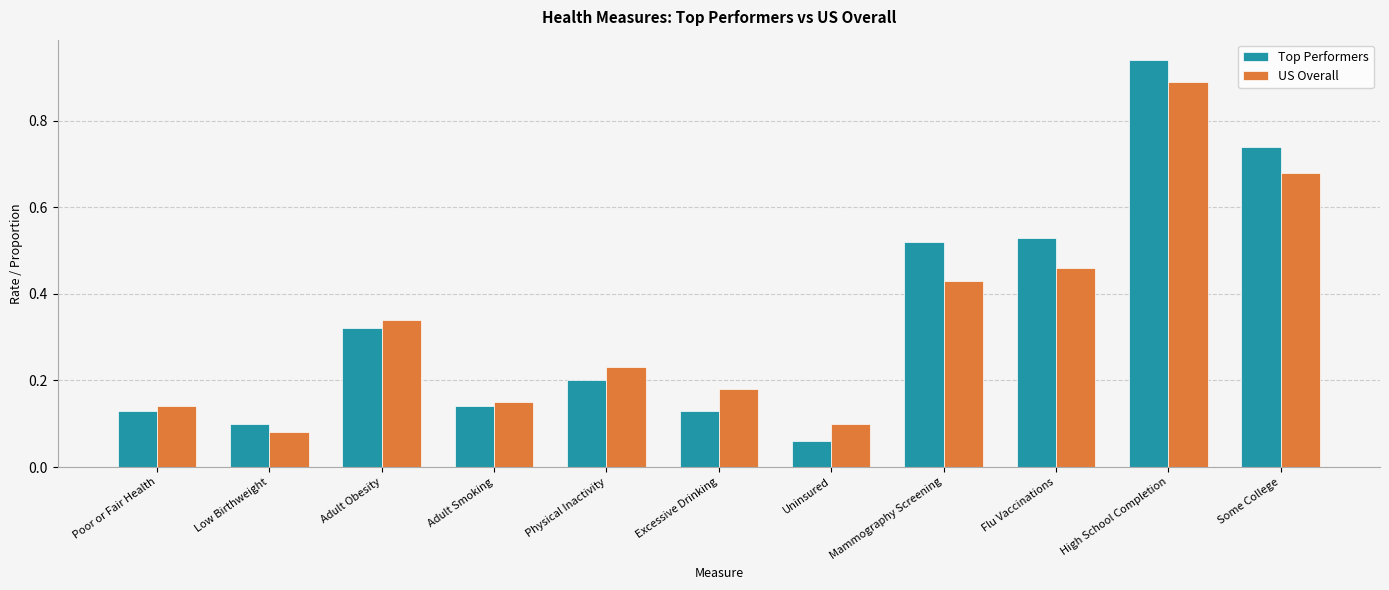

Is the value of Top Performers at Adult Obesity greater than the value of US Overall at Some College?

No